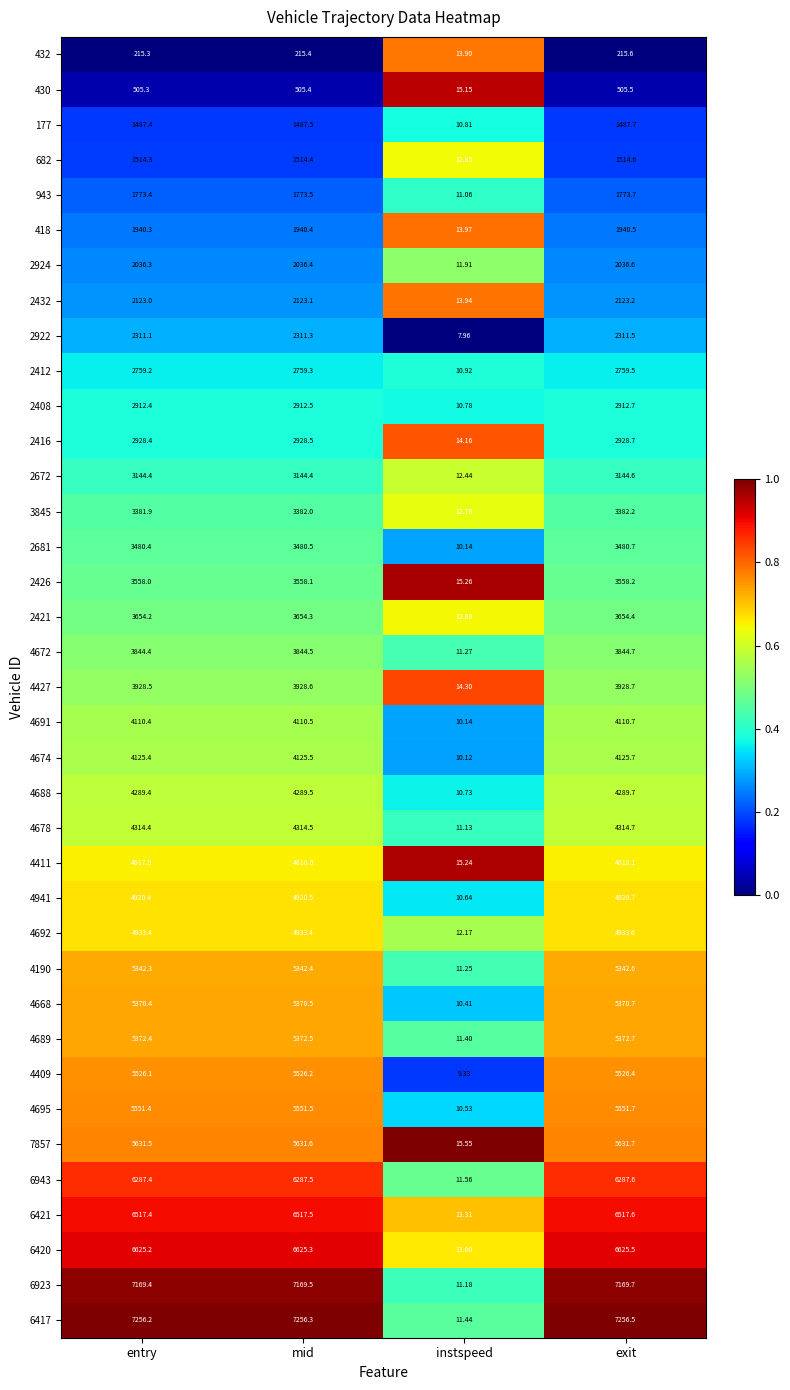

Which category has the lowest value in the 2681 series?

instspeed